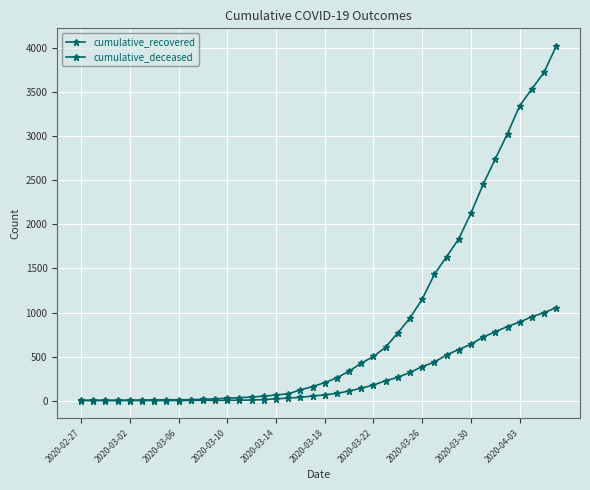

How many categories are shown in the chart?

40